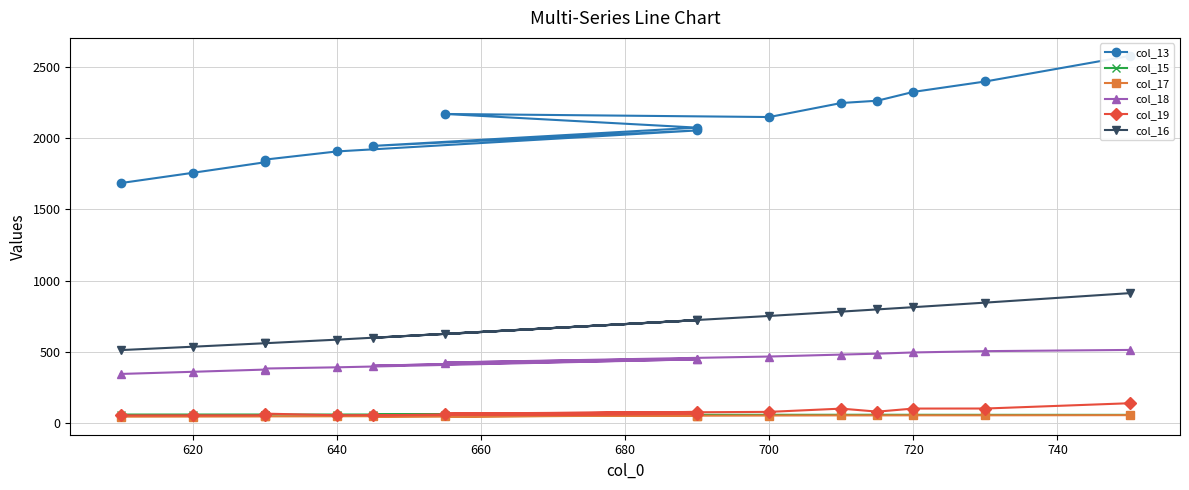

Which series has the largest total across all categories?

col_13